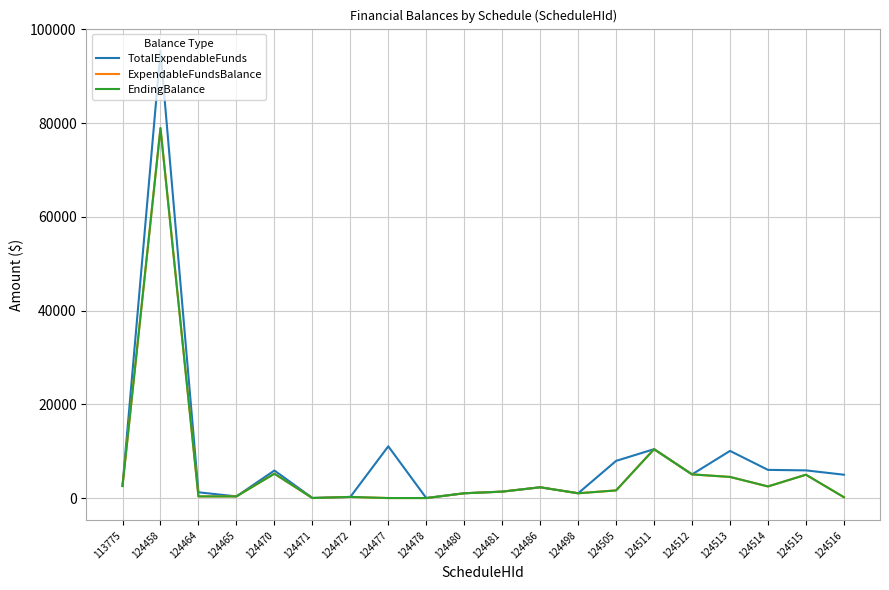

At which label does EndingBalance first exceed 1631?

113775